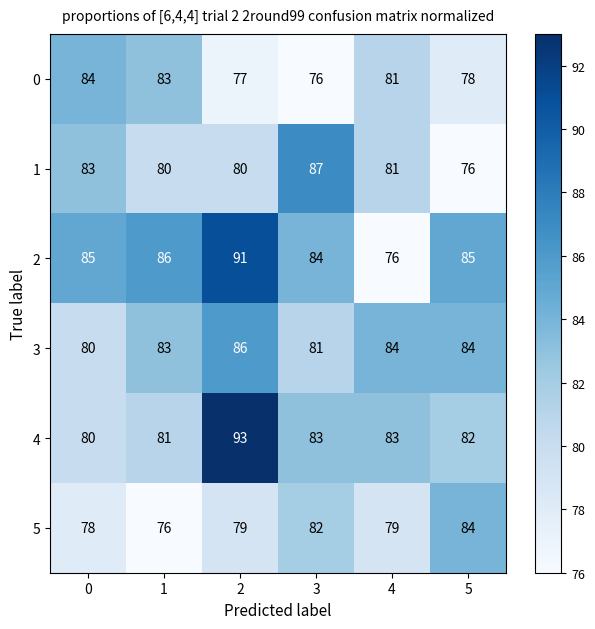

What is the sum of all 0 values?

479